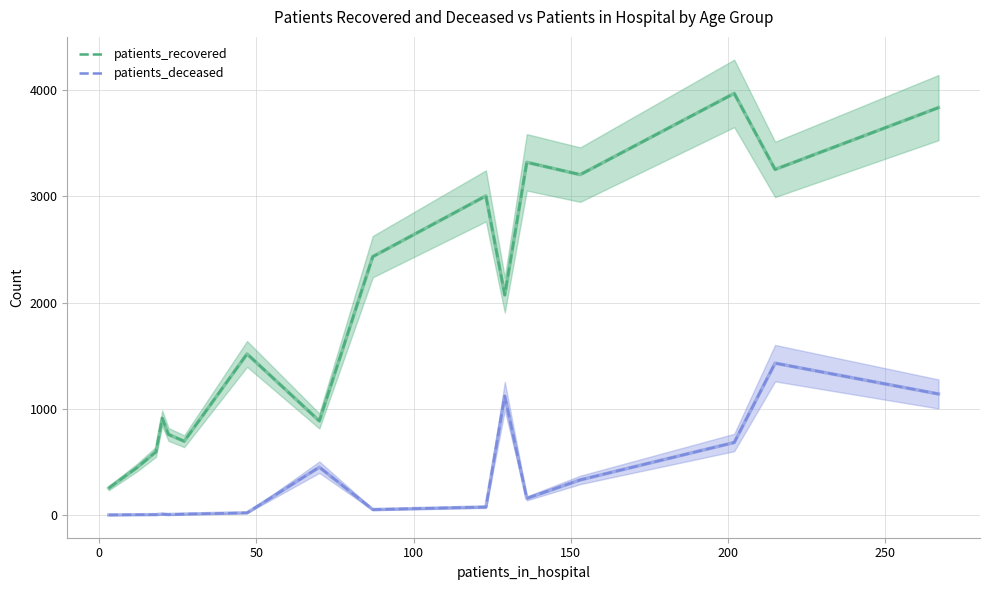

What is the minimum value for patients_recovered?

253